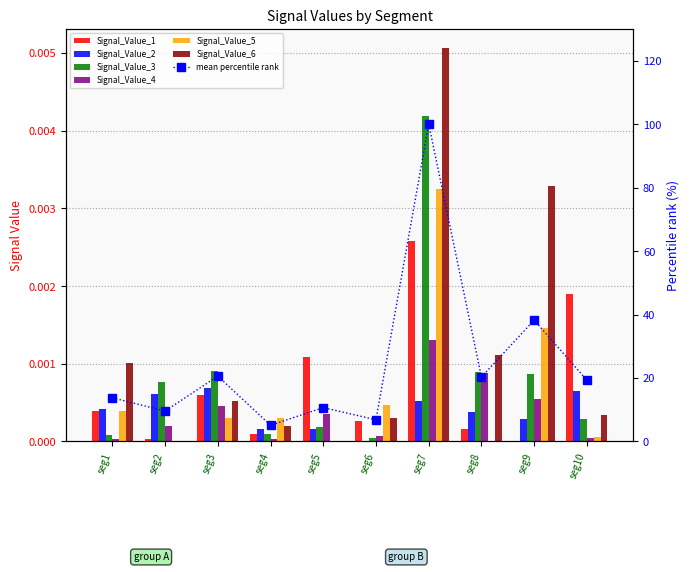

Where is Signal_Value_6 nearest to the value 0?

seg2